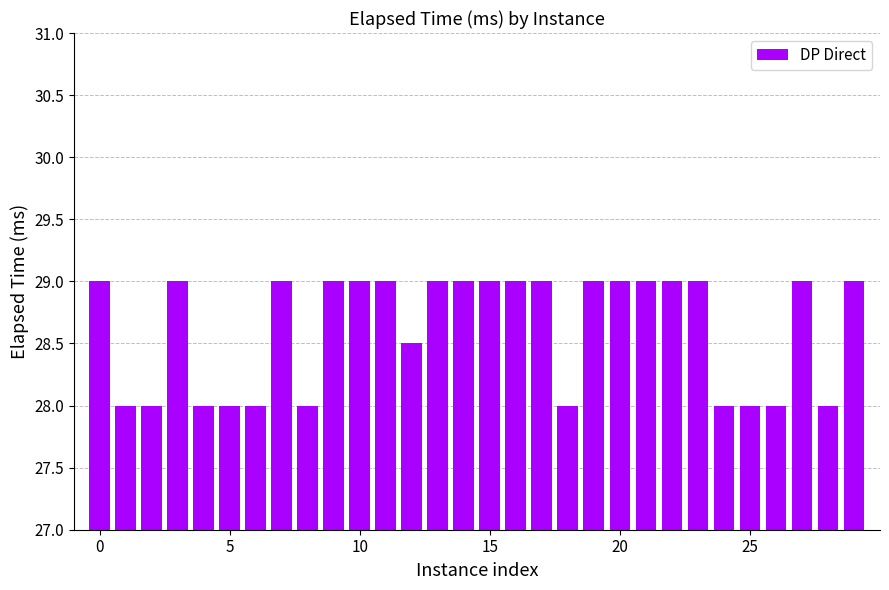

What is the value of the 9th bar from the left?

28.0